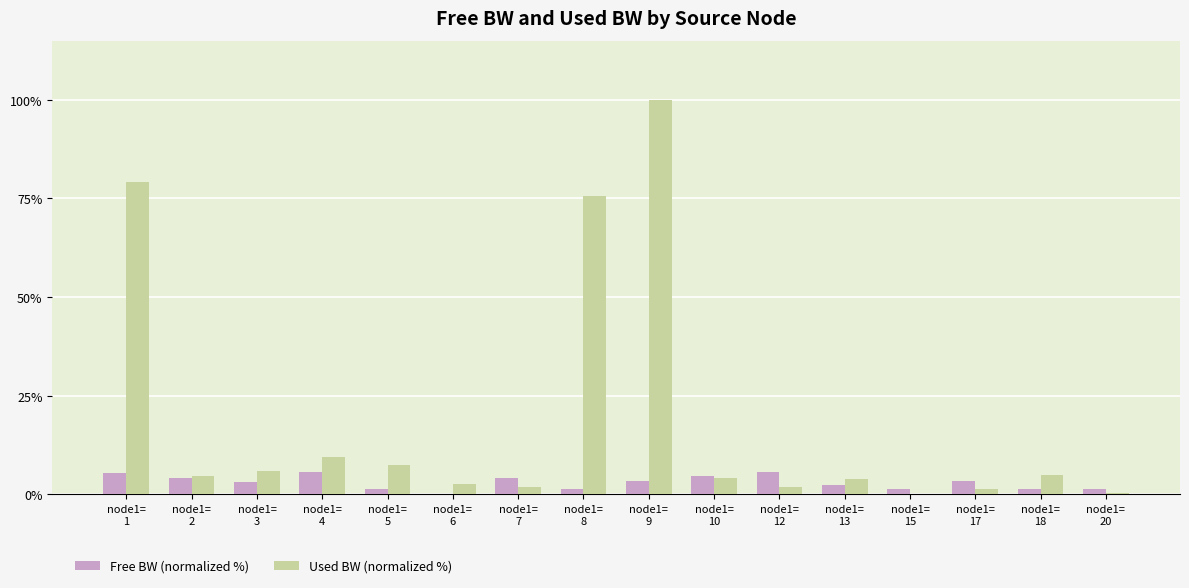

At which category is the sum across all series the highest?

node1=
9